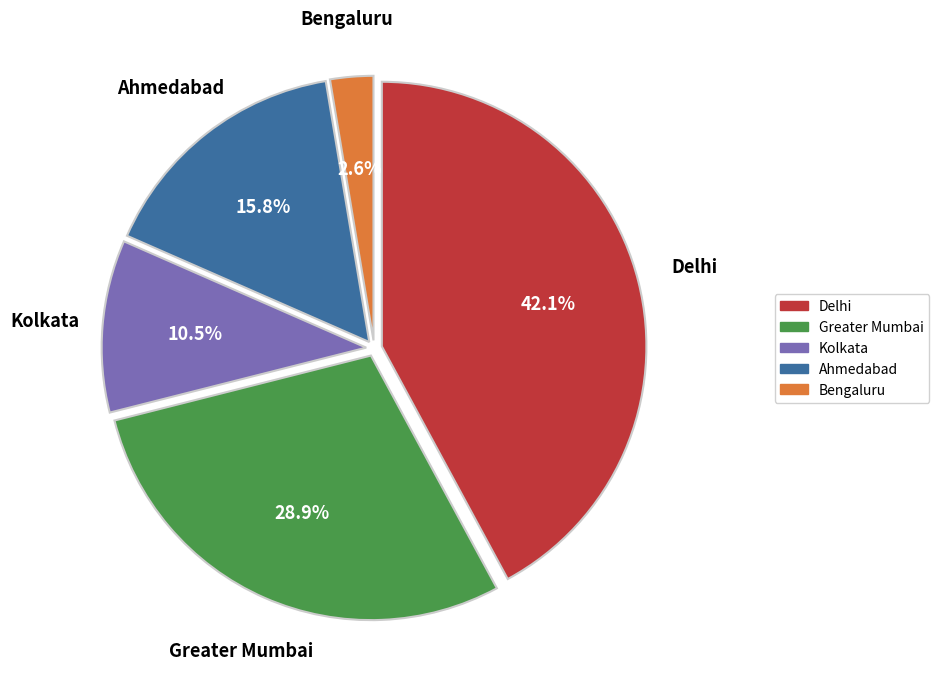

Is there a majority slice in this chart?

No